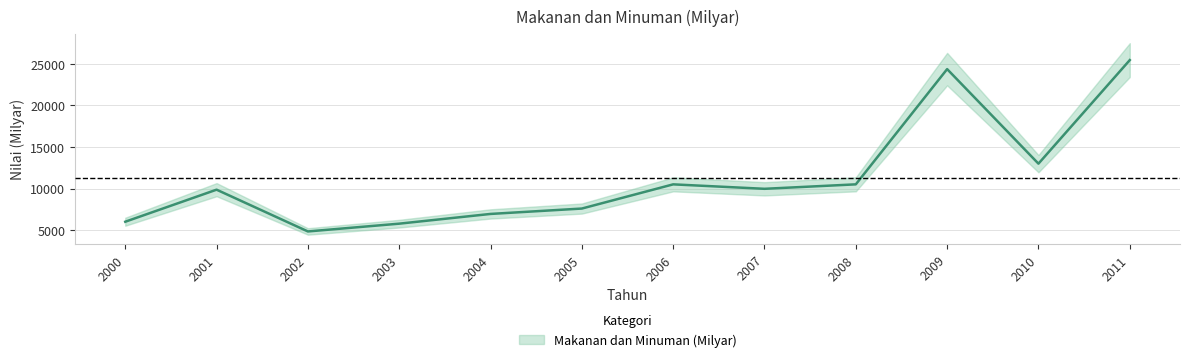

Reading left to right, extract all data points from this chart.

2000=6015	2001=9868	2002=4847	2003=5782	2004=6952	2005=7599	2006=10507	2007=9972	2008=10508	2009=24358	2010=12994	2011=25442